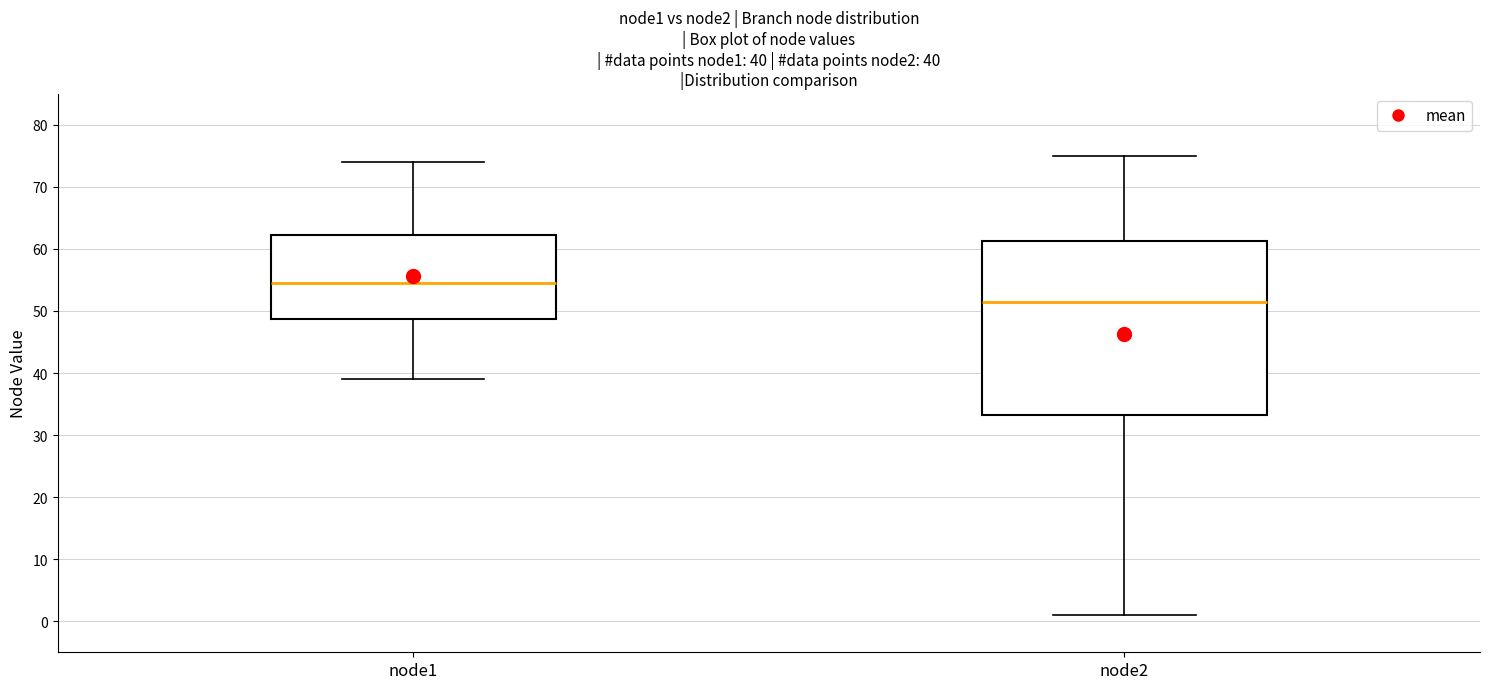

Which box has the lowest median line?

node2